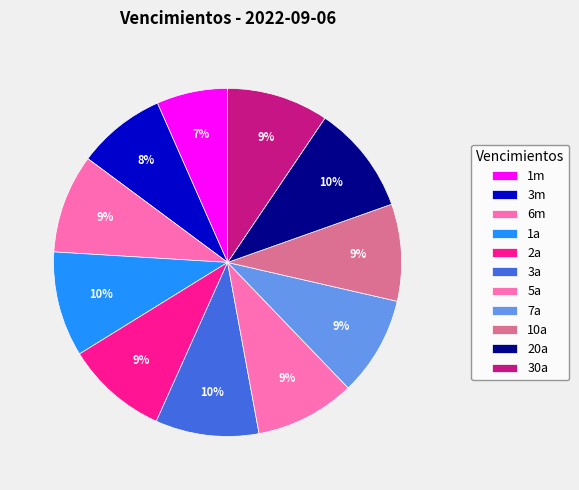

To the nearest percent, what is the difference between the 10a and 20a slice percentages?

1%